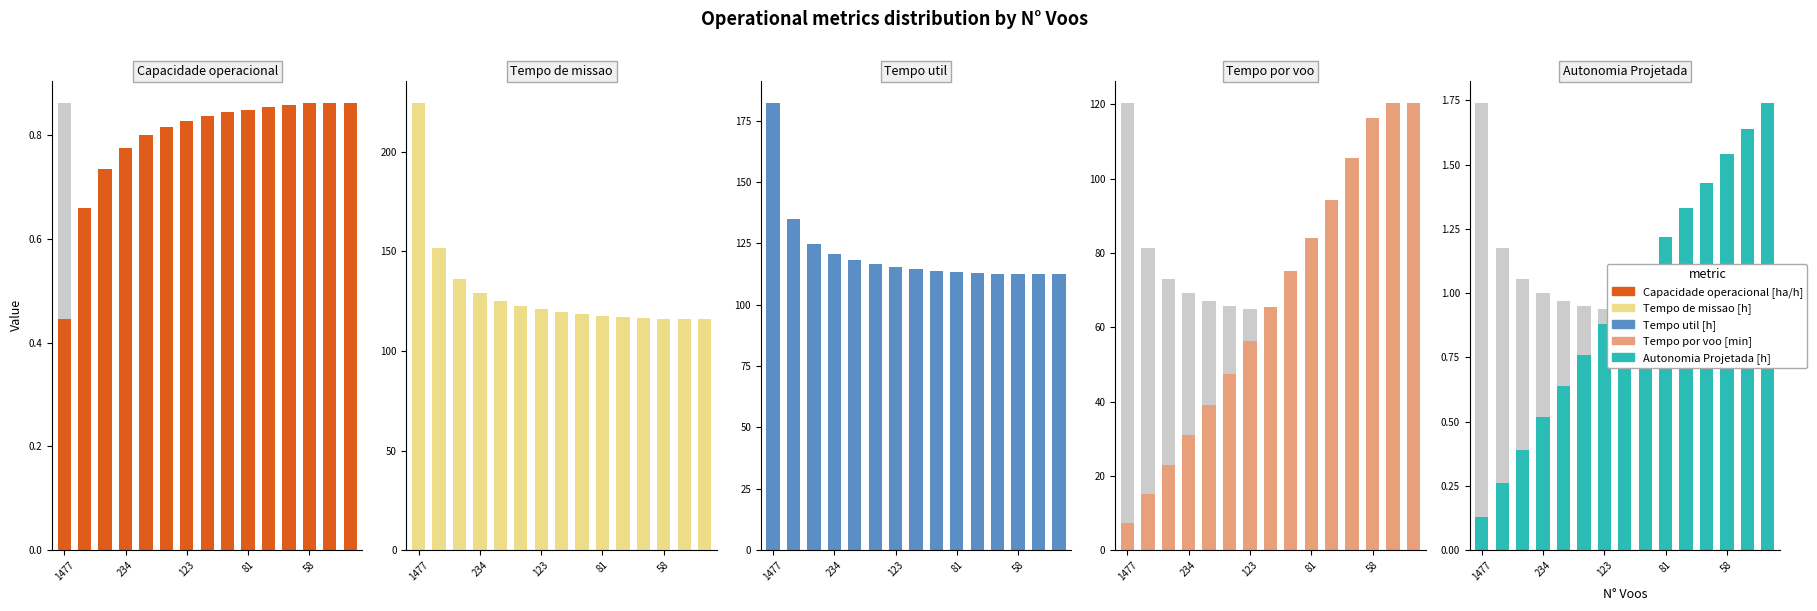

What position from the right is 1477?

15